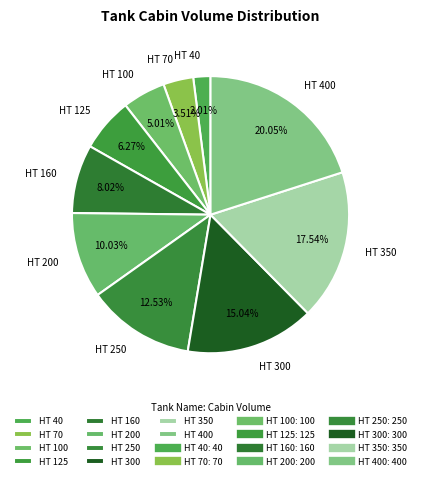

Count the number of slices in the pie.

10